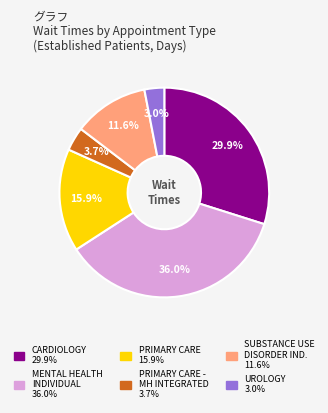

Is there any slice that represents more than half of the pie?

No